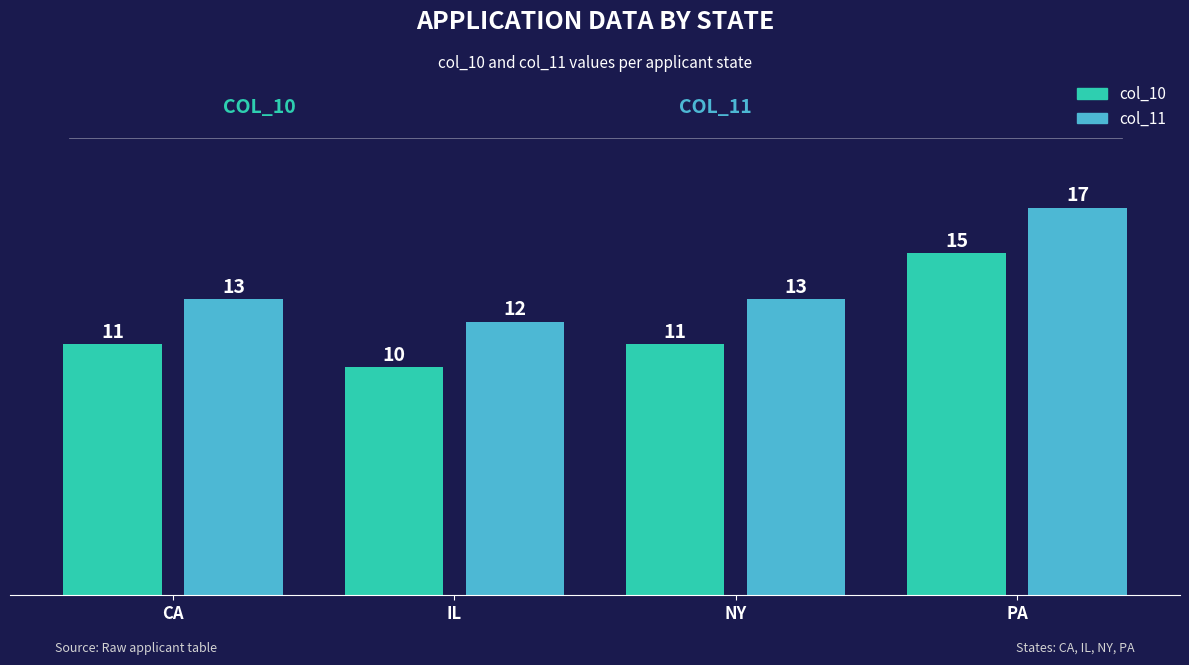

What is the label of the 1st bar from the left?

CA